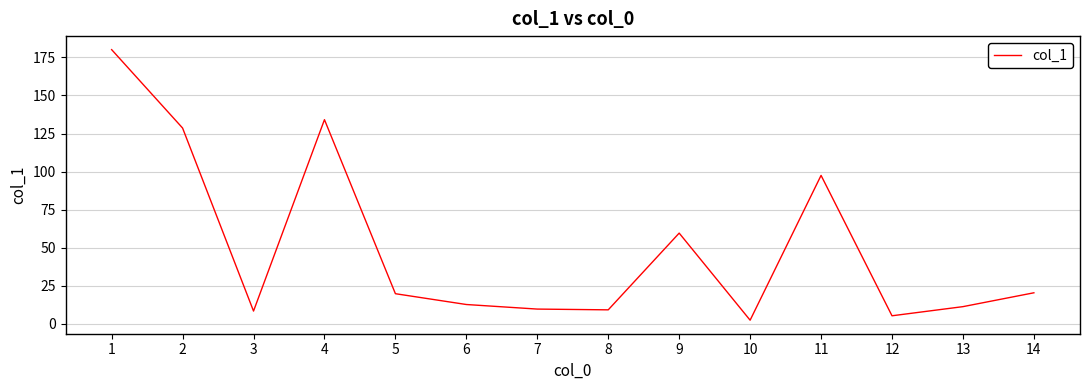

What is the difference between the values at 2 and 3?

120.2